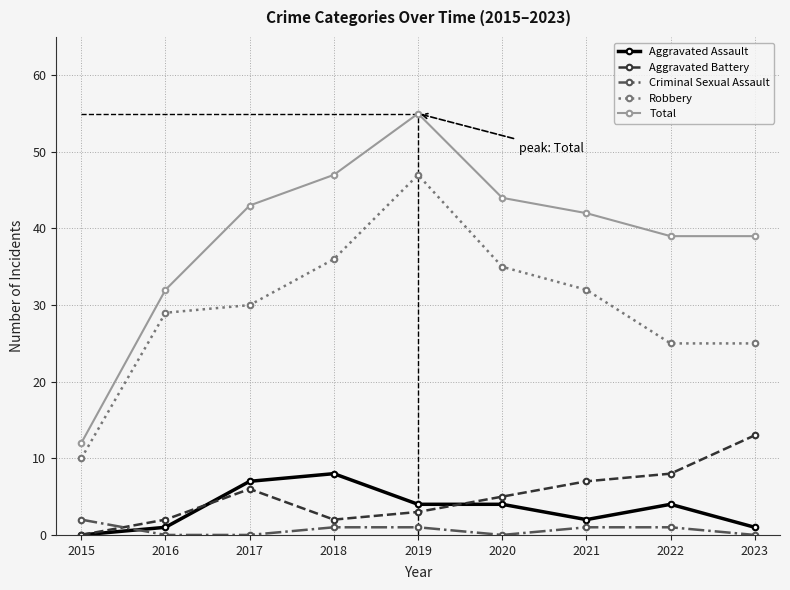

At which category is the sum across all series the highest?

2019